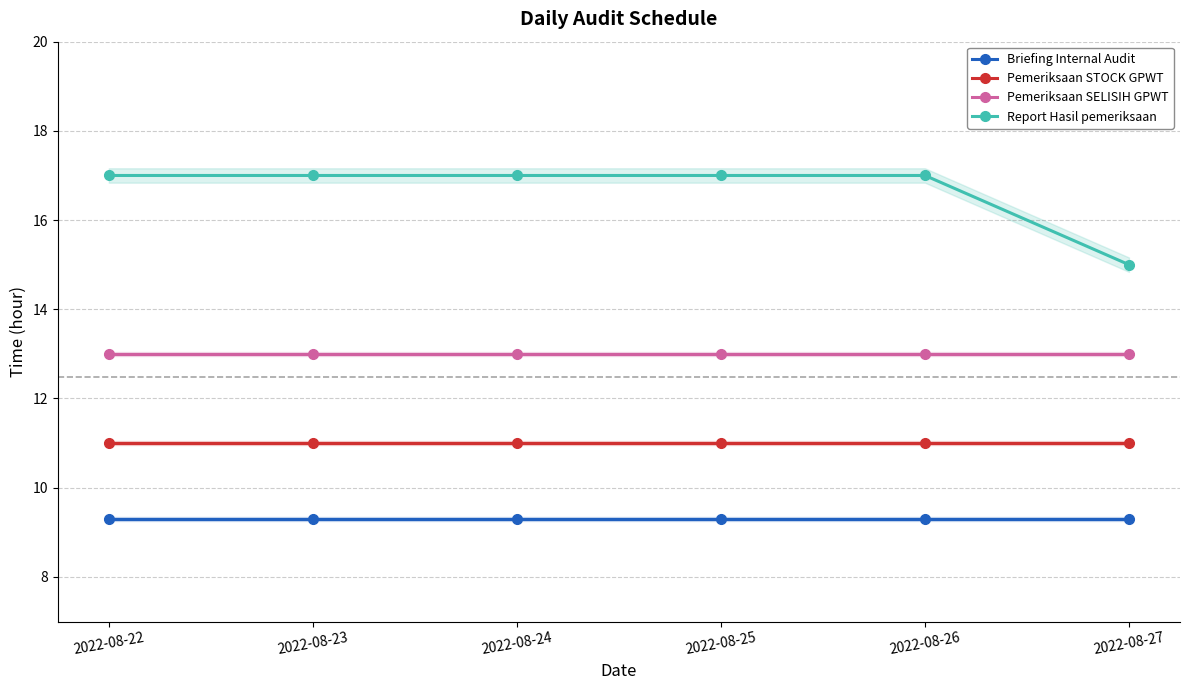

At 2022-08-23, list the series in order from smallest to largest.

Briefing Internal Audit, Pemeriksaan STOCK GPWT, Pemeriksaan SELISIH GPWT, Report Hasil pemeriksaan